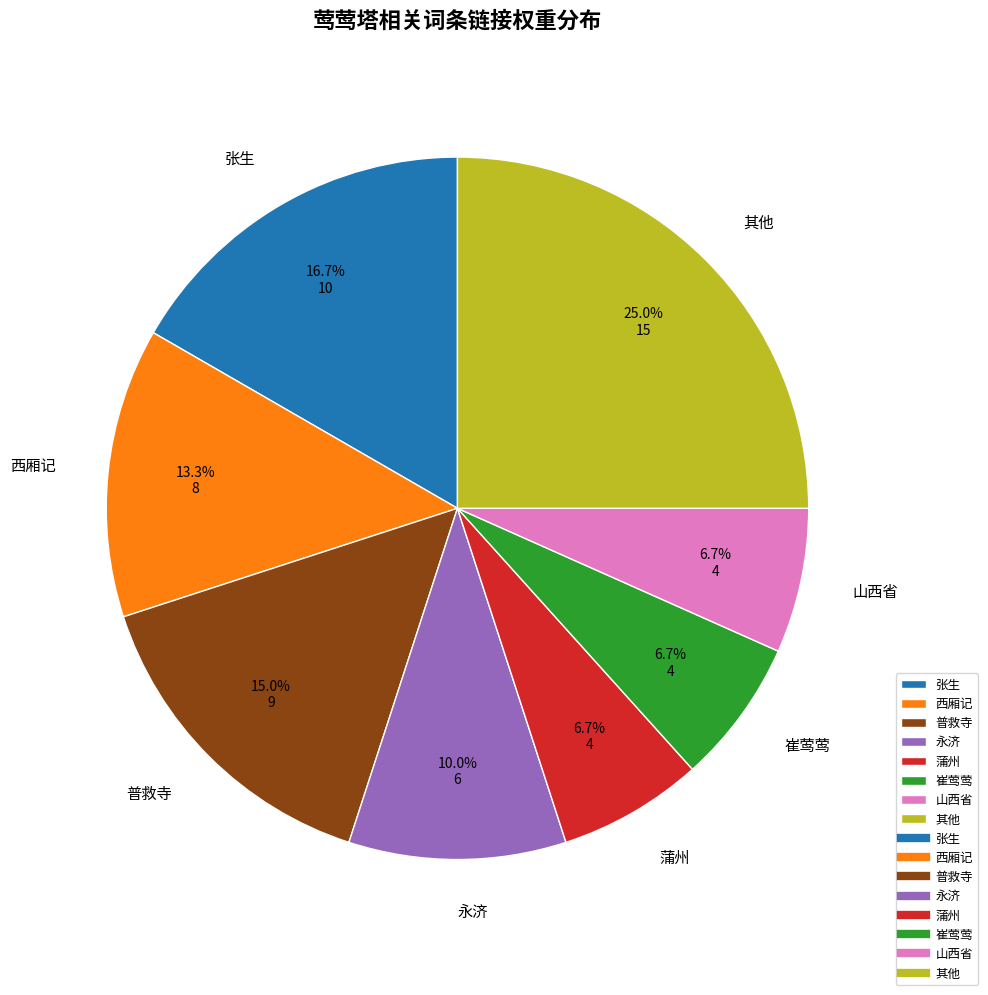

What is the largest slice in the pie chart?

其他